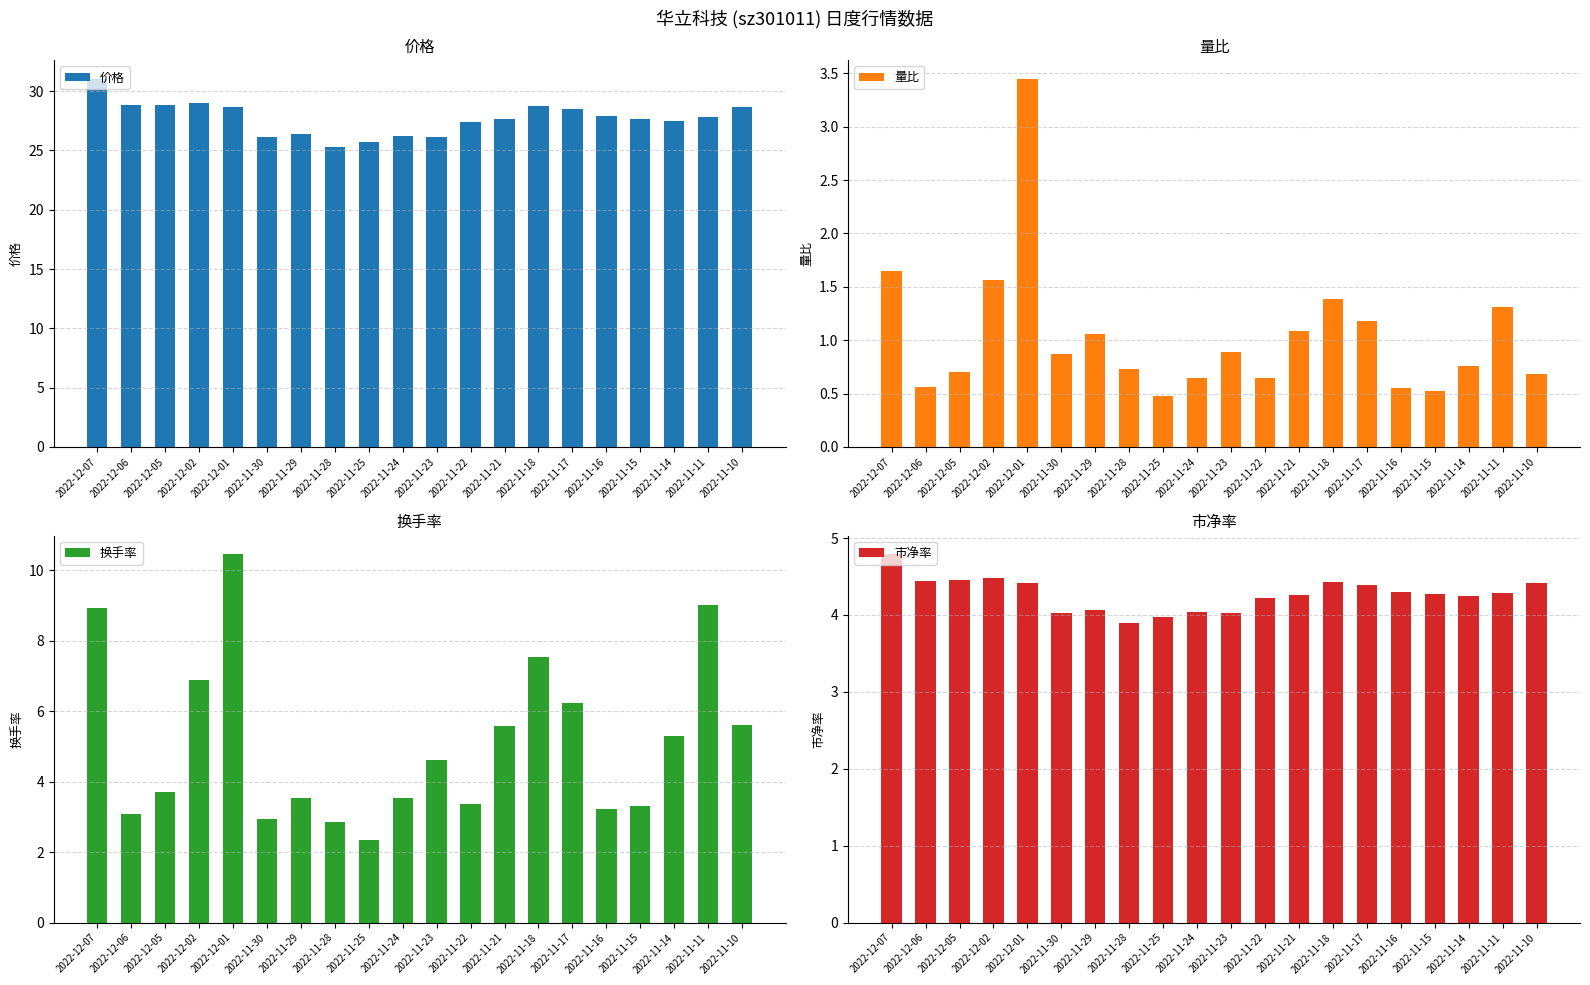

What is the difference between the second highest and second lowest values in the 价格 series?

3.3